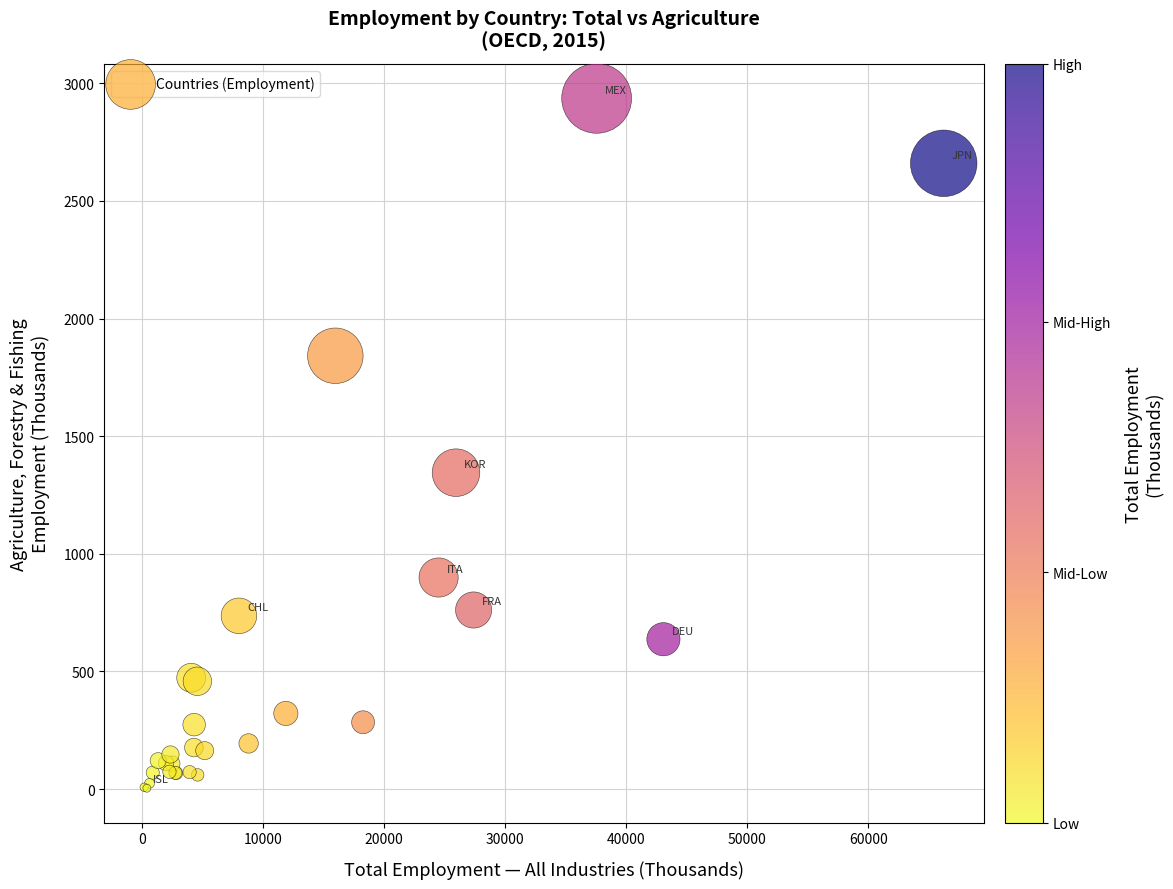

What Y value in the scatter plot is closest to 1469?

1344.9